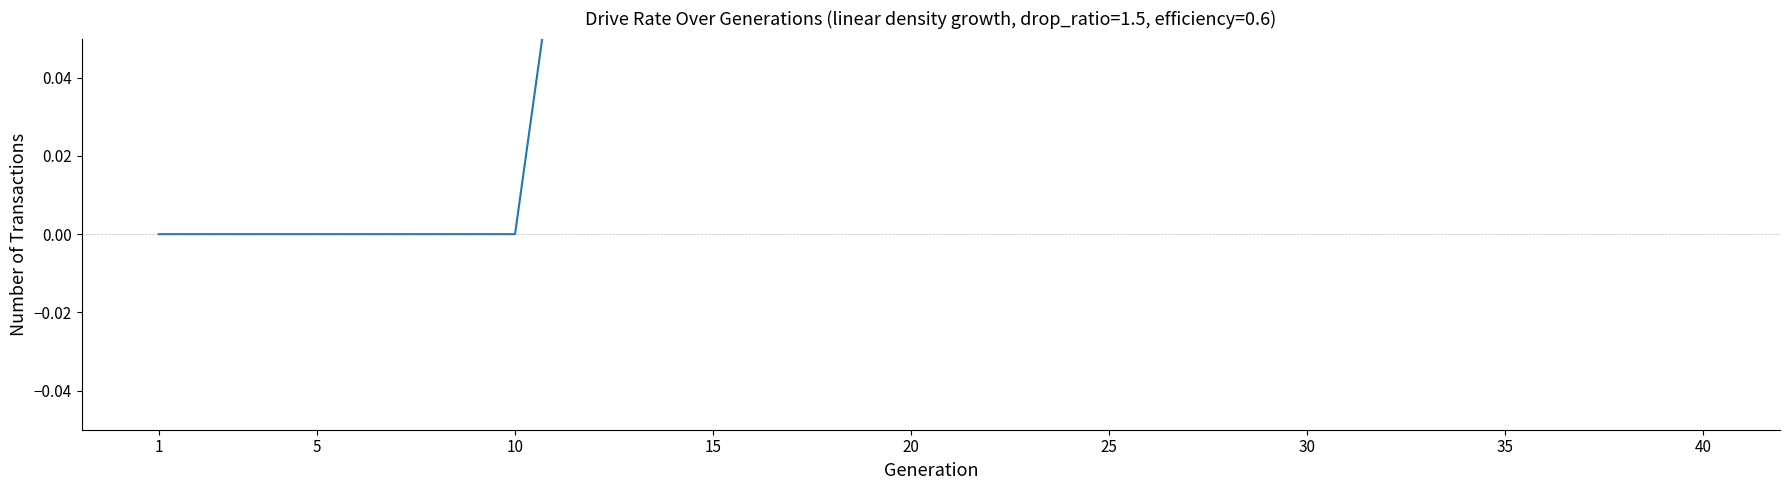

What is the sum of all values?

7.0